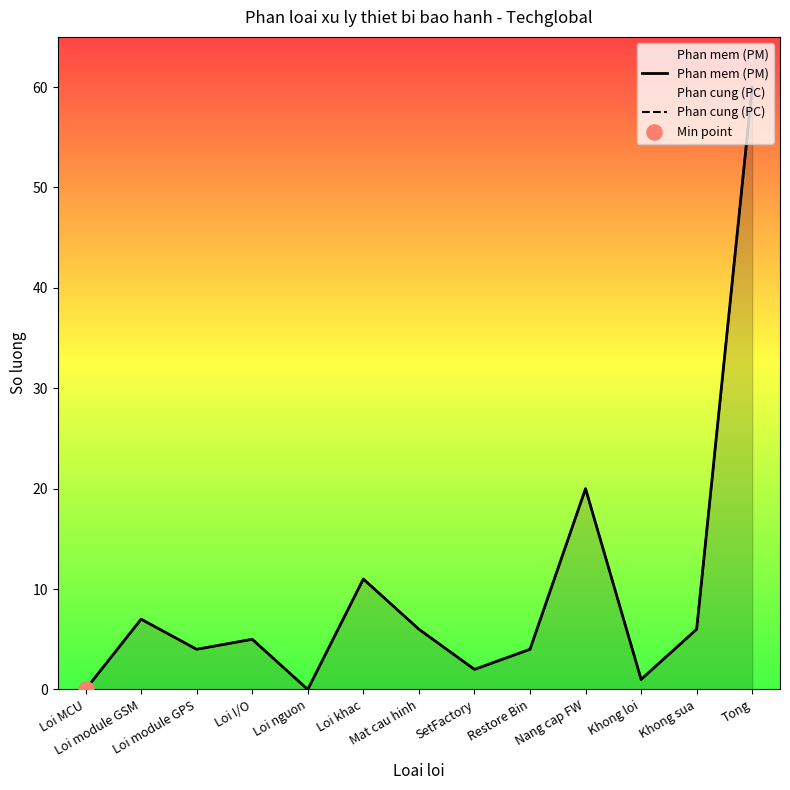

What is the total value across all series at SetFactory?

4